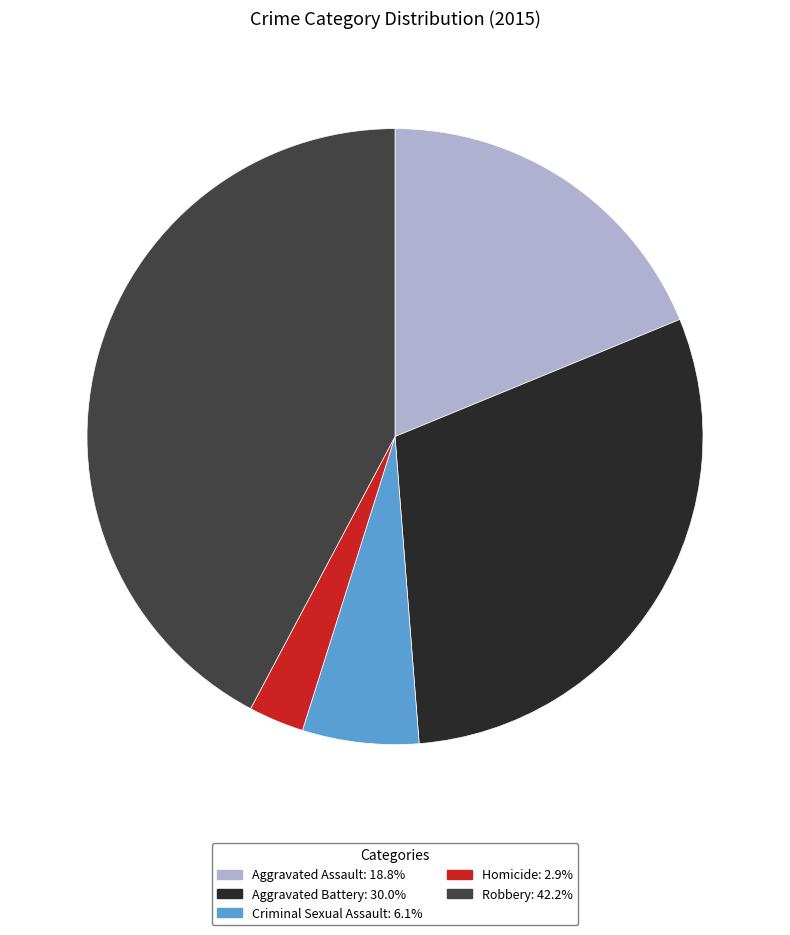

Which slice is the largest?

Robbery